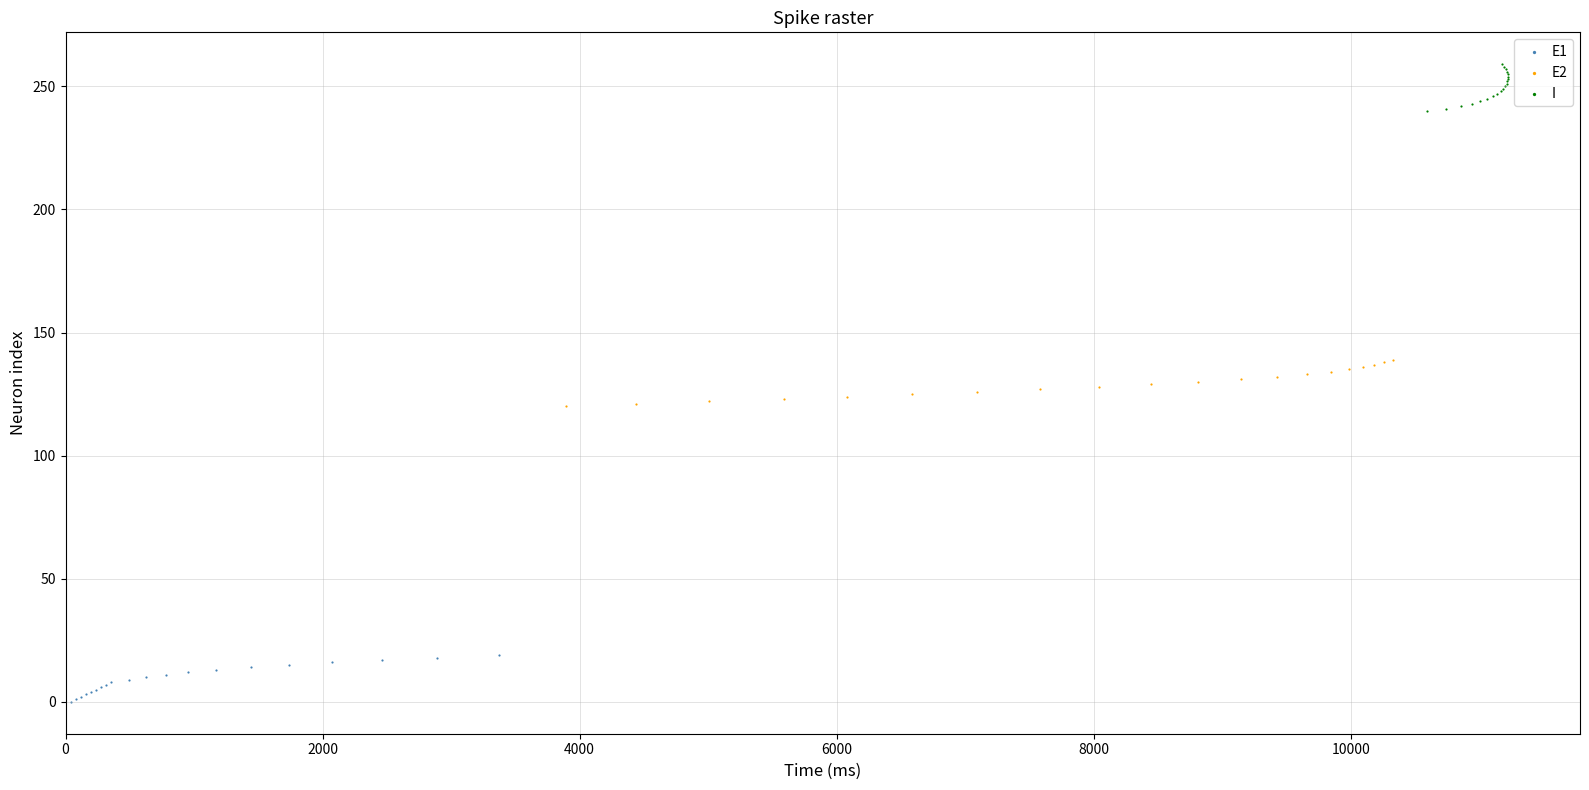

Which series contains the highest Y value?

I